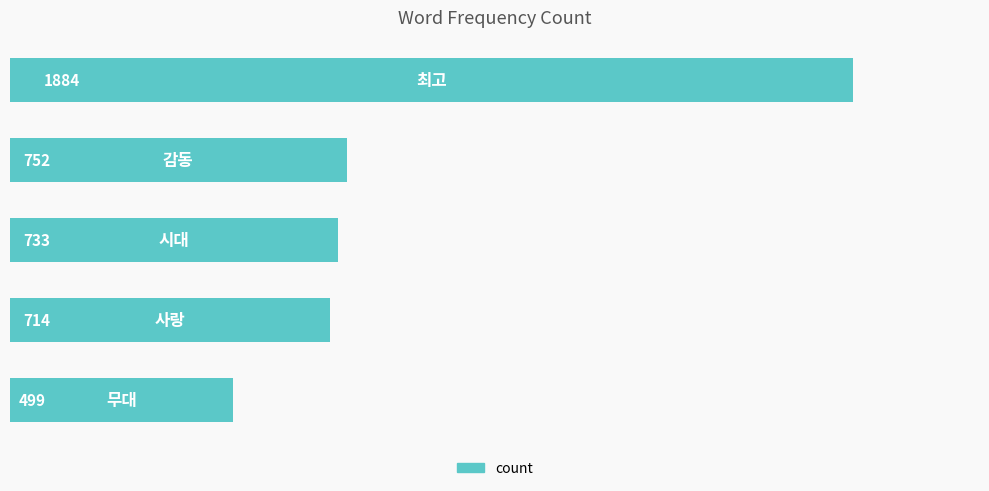

What is the maximum value shown in the chart?

1884